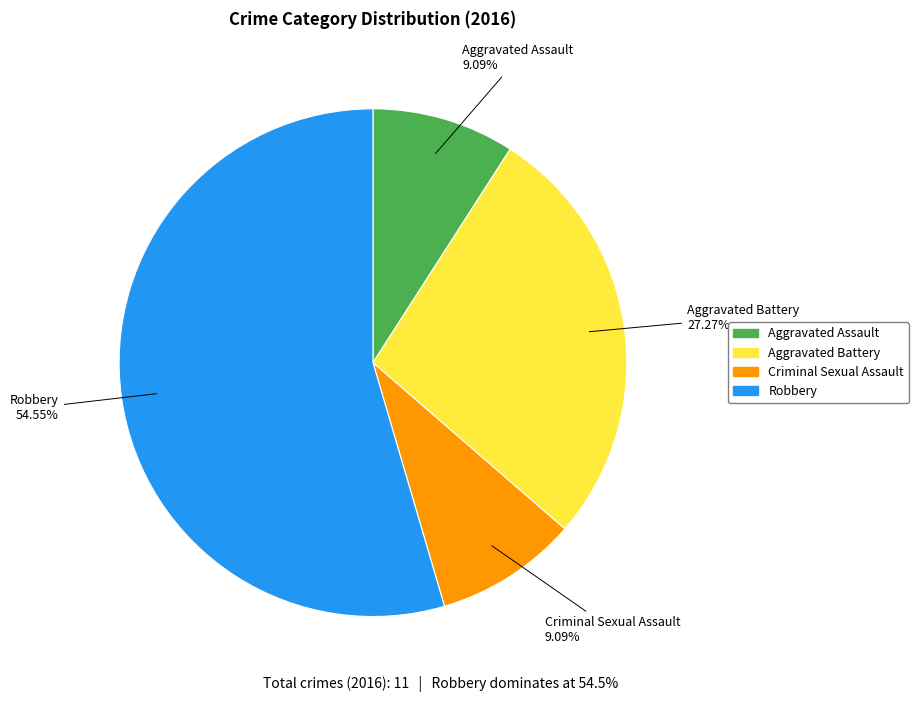

To the nearest percent, what is the difference between the largest and smallest slice percentages?

45%